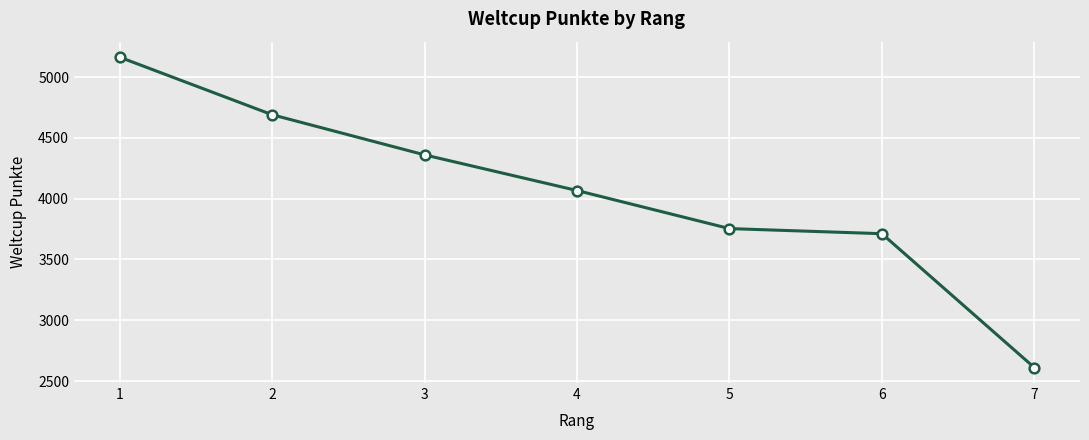

At which category does the chart reach its peak across all series?

1